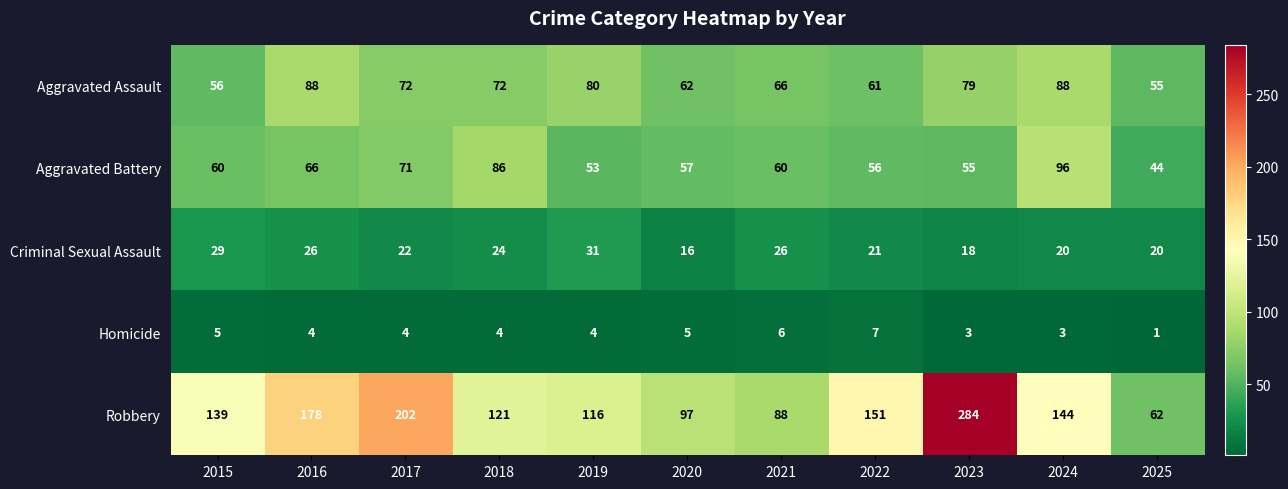

Which category has the lowest value across all series?

2025